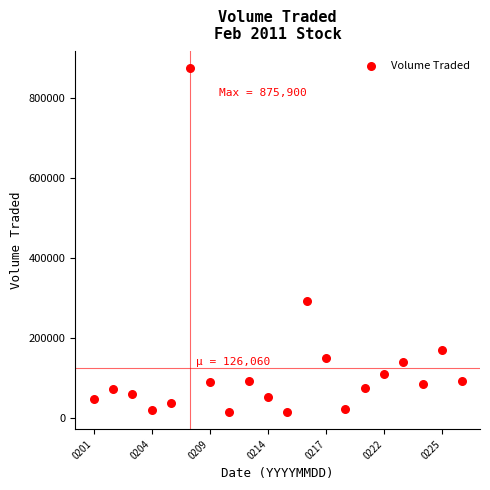

What is the range of Y values (max minus min)?

860500